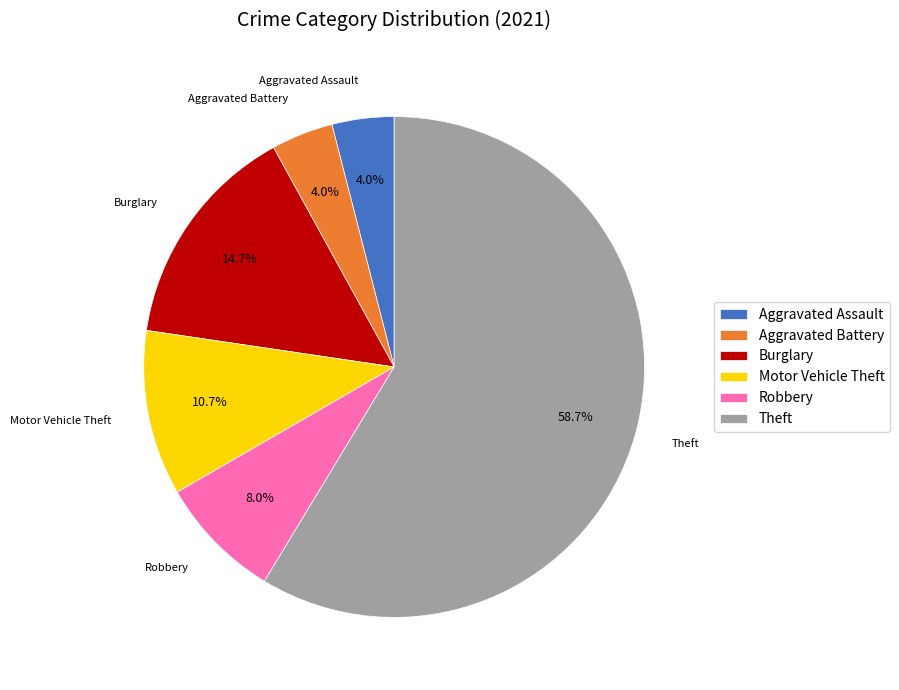

What percentage do Aggravated Assault and Motor Vehicle Theft together represent?

14.7%